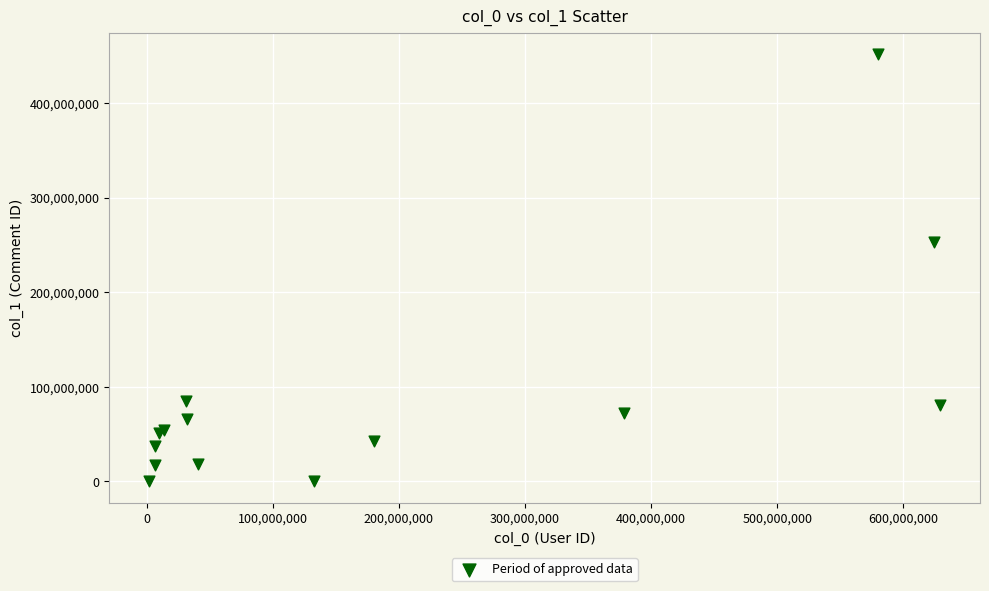

What Y value in the scatter plot is closest to 225984942?

252972951